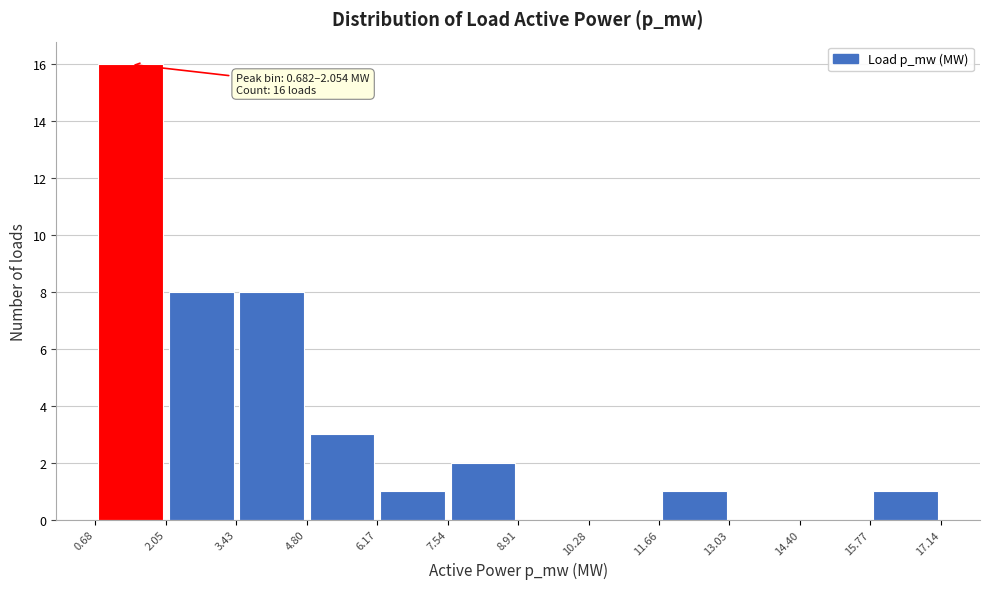

Which range on the x-axis has the tallest bar?

0.68 to 2.05